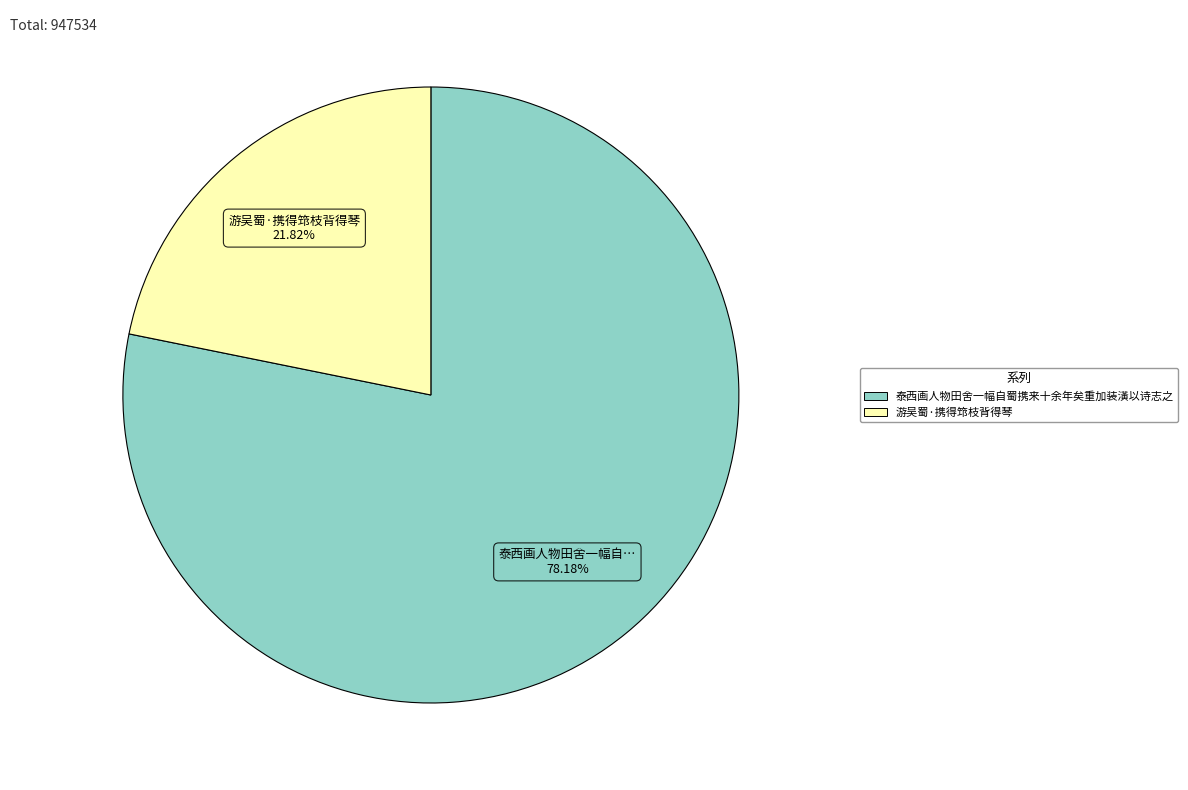

Is the sum of 泰西画人物田舍一幅自蜀携来十余年矣重加装潢以诗志之 and 游吴蜀·携得筇枝背得琴 greater than half?

Yes